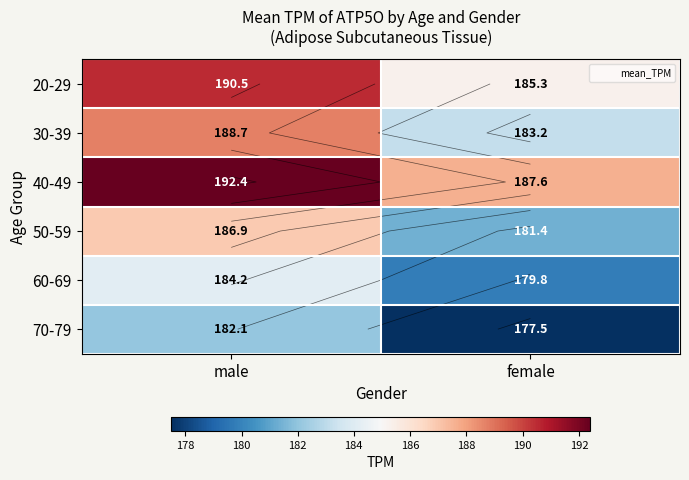

Which series has the largest total across all categories?

40-49